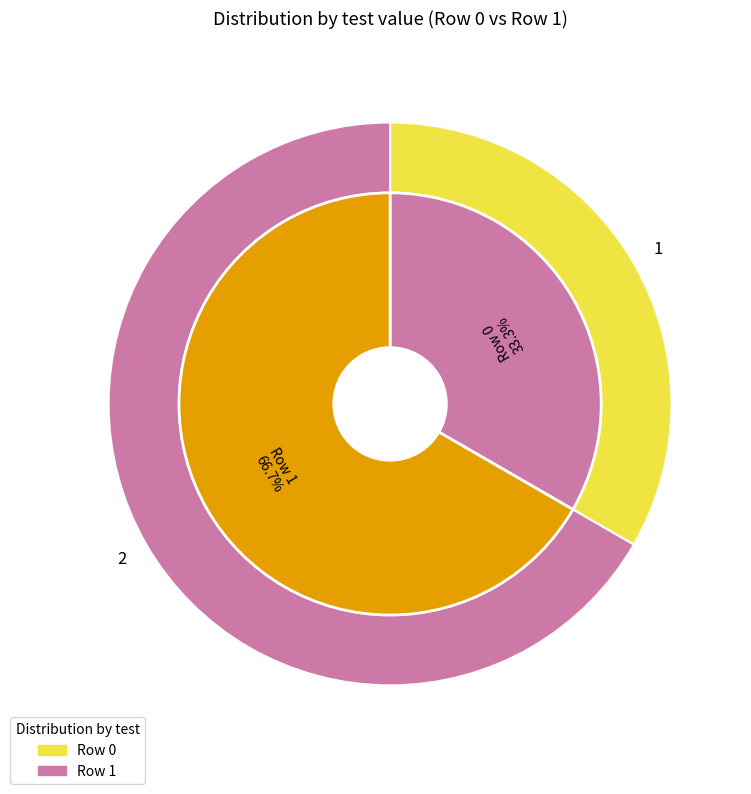

Which slice is the largest?

Row 1